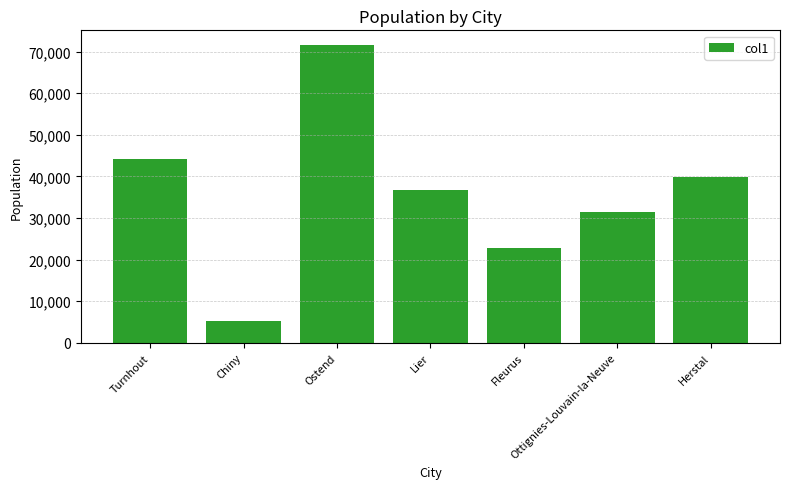

Rank the categories by value from highest to lowest.

Ostend, Turnhout, Herstal, Lier, Ottignies-Louvain-la-Neuve, Fleurus, Chiny